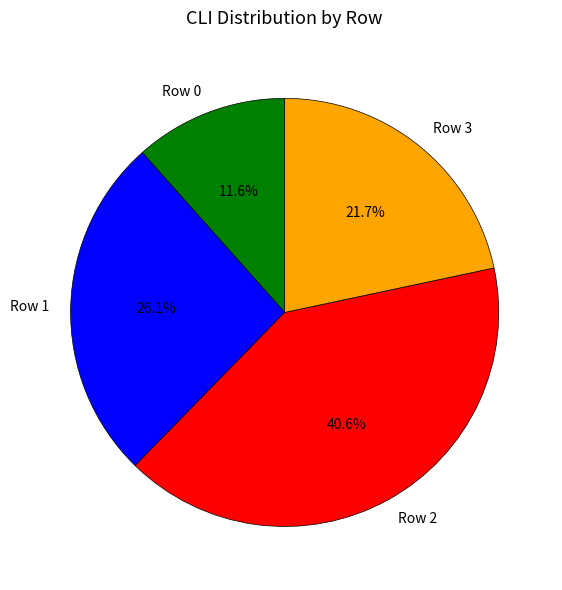

Between Row 1 and Row 2, which is larger?

Row 2